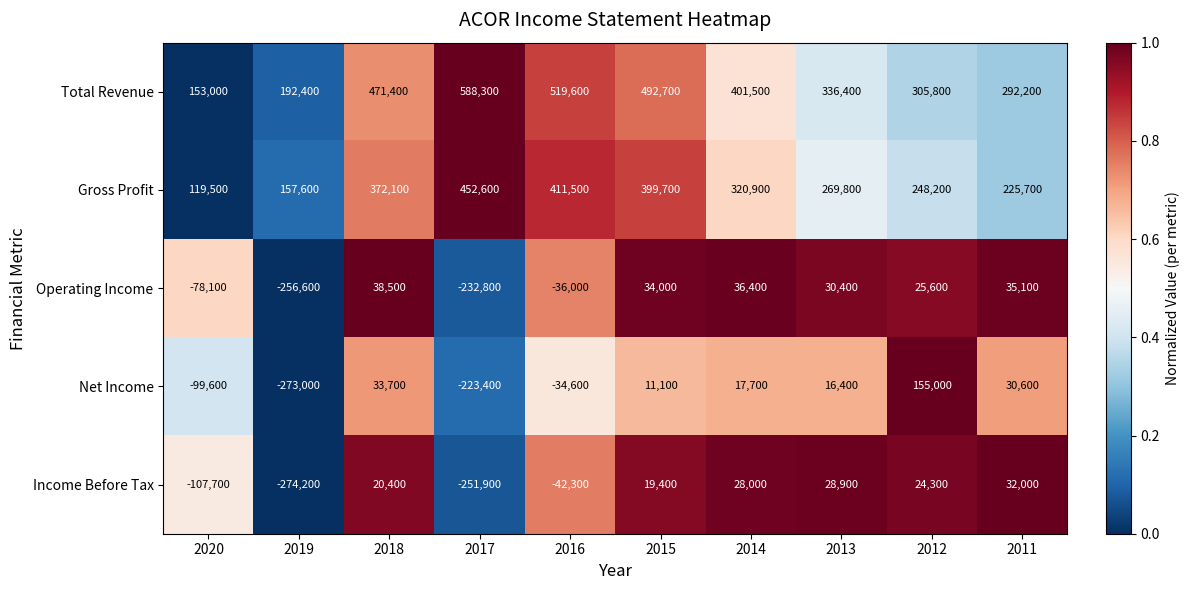

What is the sum of the Total Revenue values at 2015 and 2013?

829100